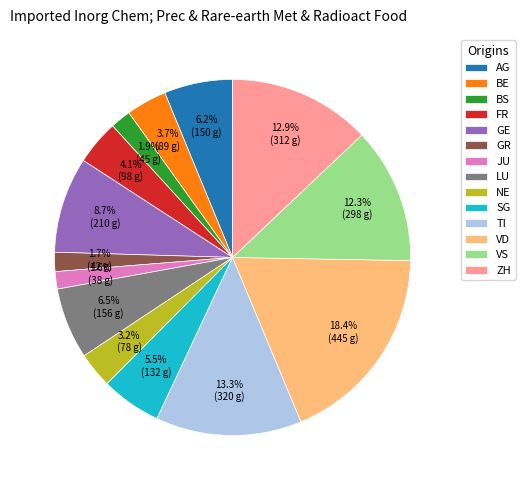

Combined, do ZH and GE account for over 50%?

No